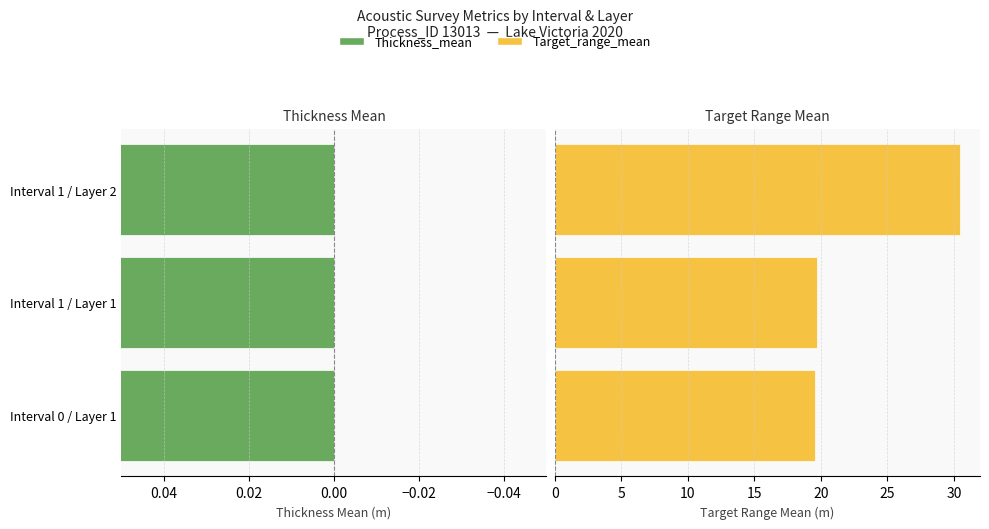

What are all the series names shown in the legend?

Thickness_mean, Target_range_mean